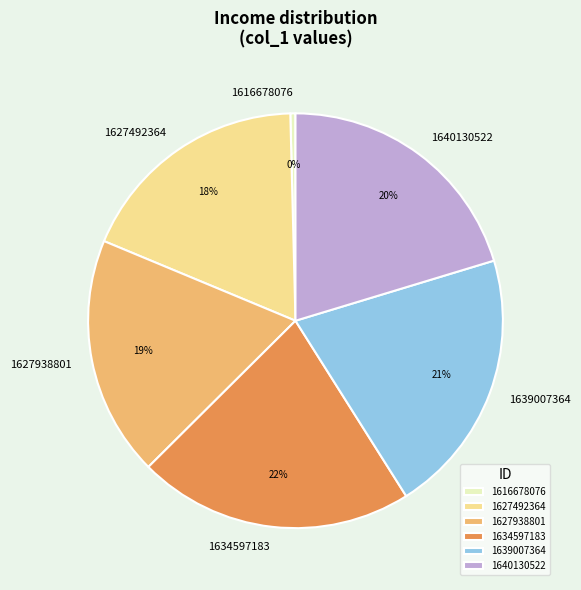

Which slice is the smallest?

1616678076